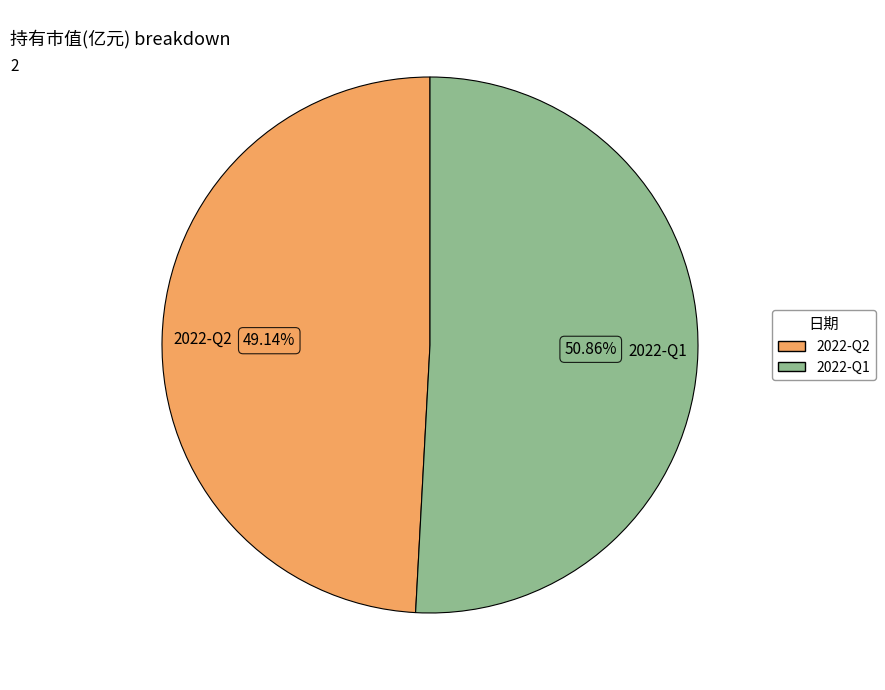

To the nearest percent, what is the difference between the 2022-Q2 and 2022-Q1 slice percentages?

2%